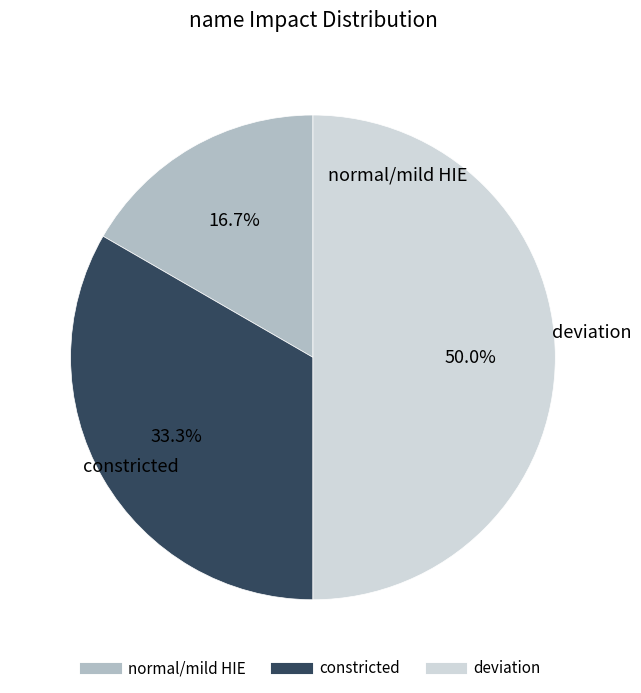

Approximately how many times larger is the value at normal/mild HIE compared to constricted?

0.5